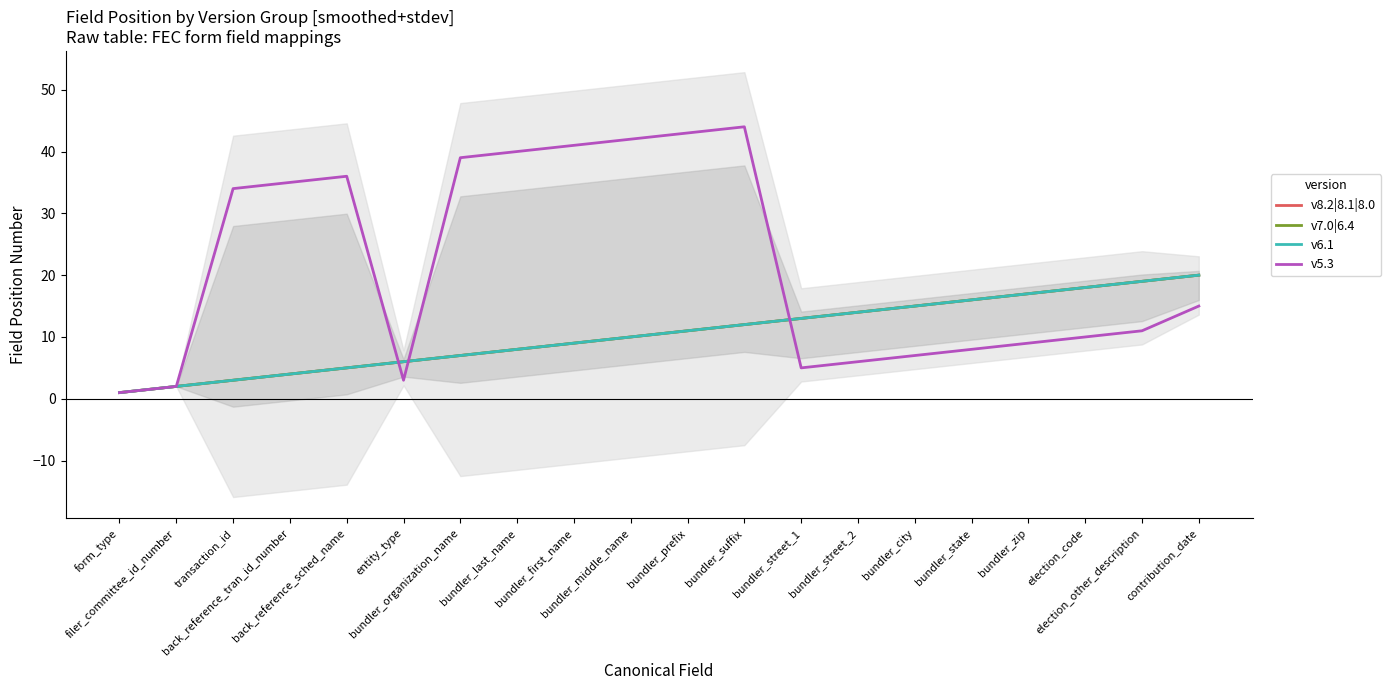

At which label is v5.3 closest to 22?

contribution_date